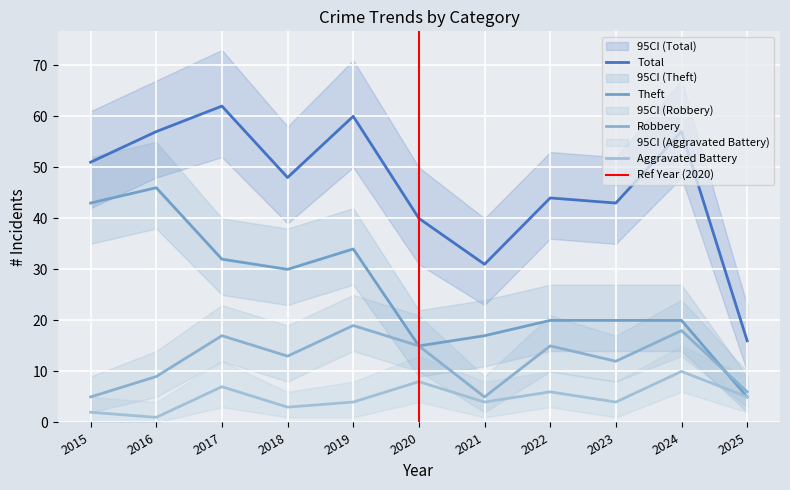

What value does the Aggravated Battery series have at 2025?

5